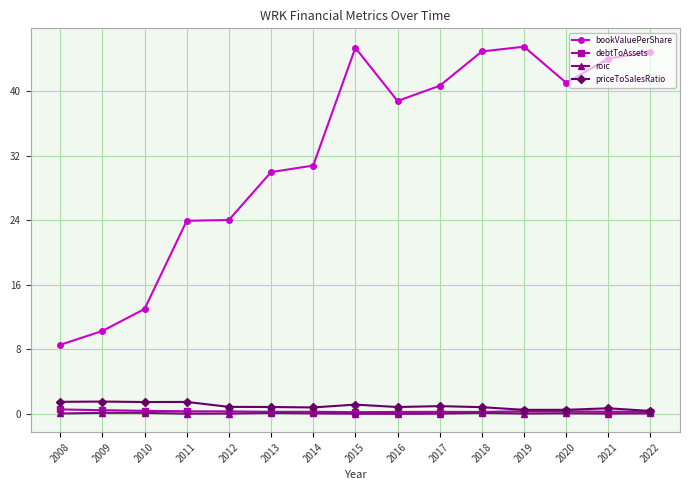

True or false: bookValuePerShare and debtToAssets intersect in this chart.

False